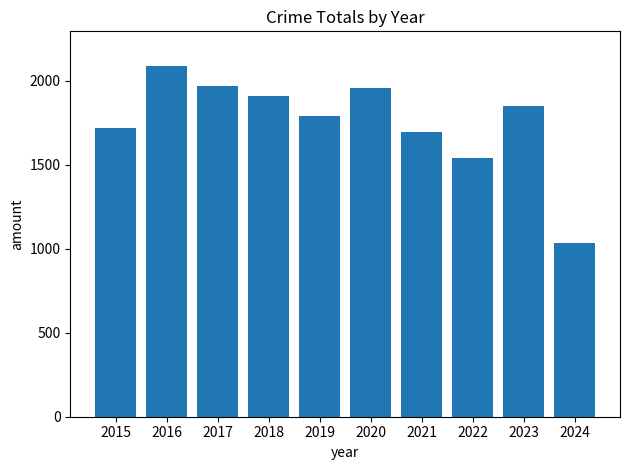

Which category has the lowest value across all series?

2024